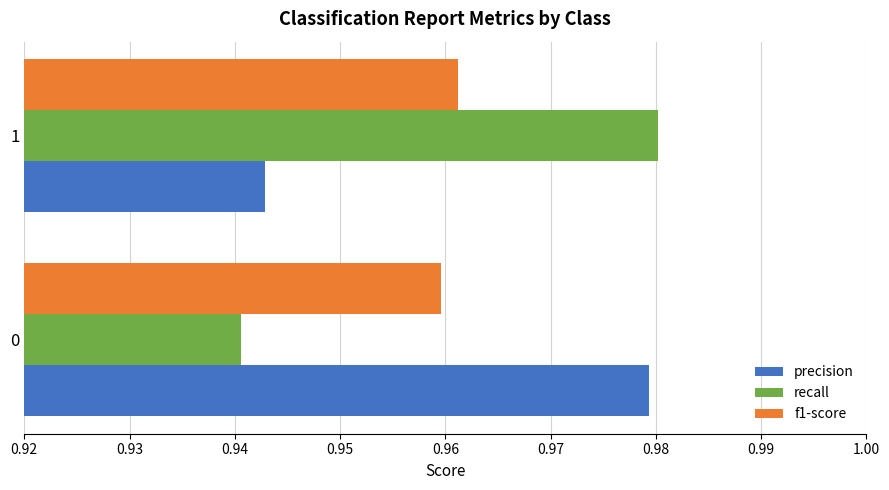

What is the sum of all f1-score values?

1.9